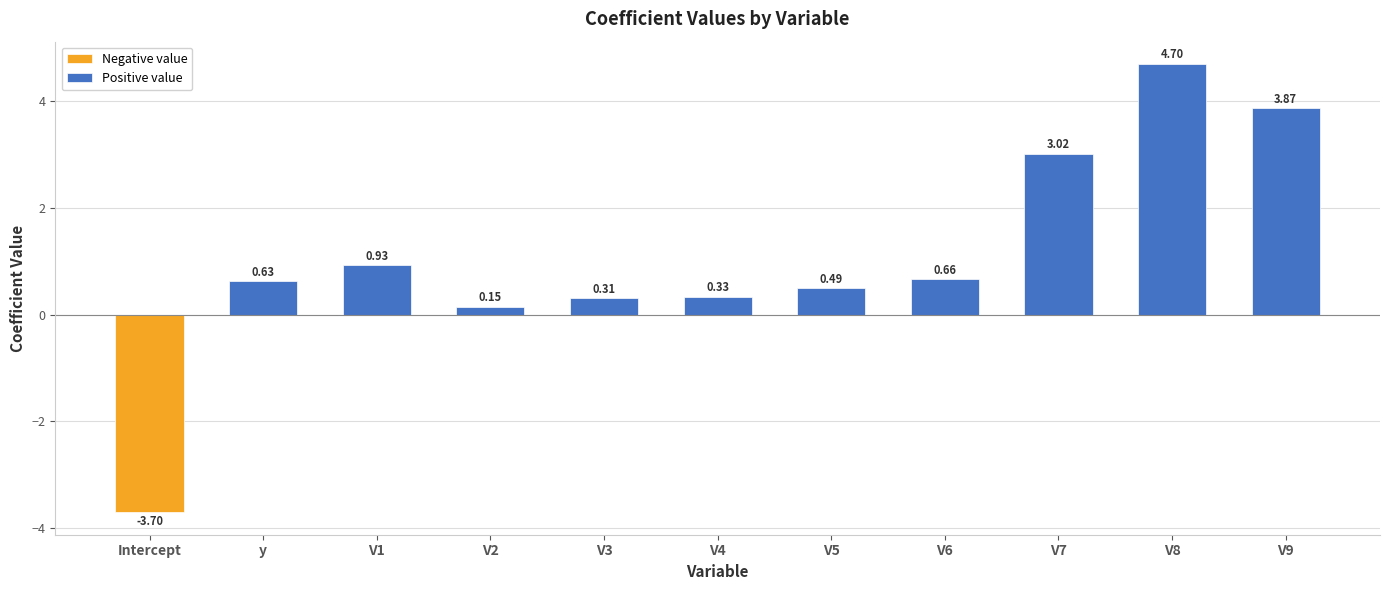

The value at V4 is 0.2. True or false?

False